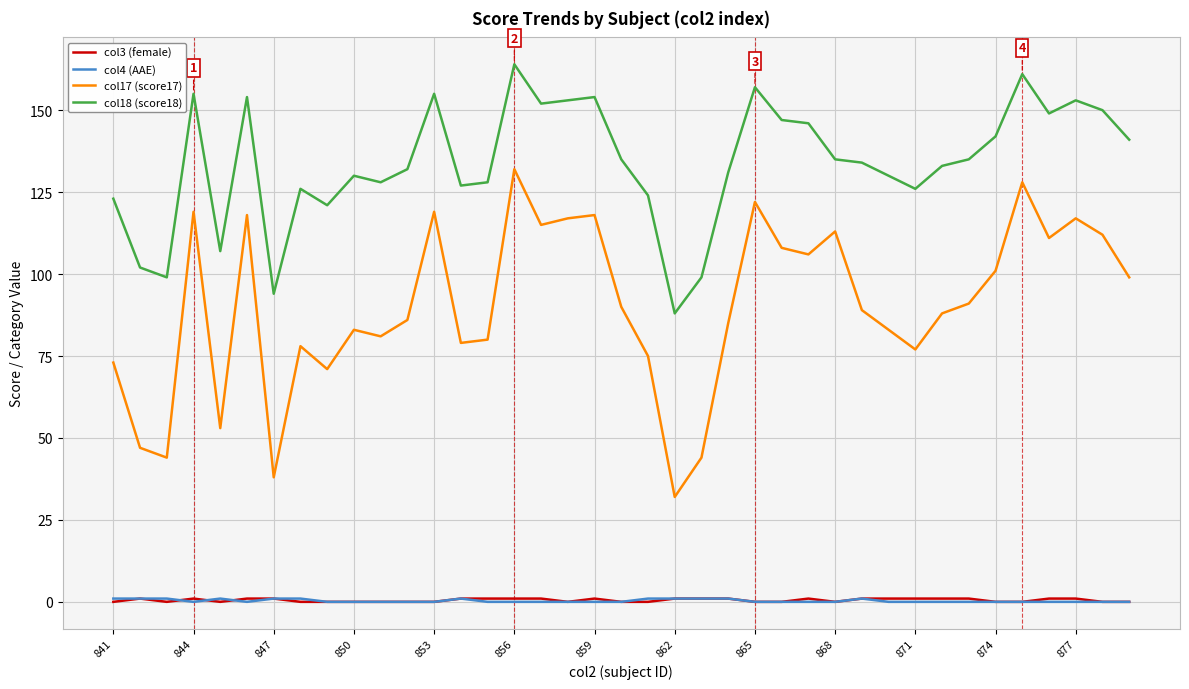

Which series has the largest total across all categories?

col18 (score18)